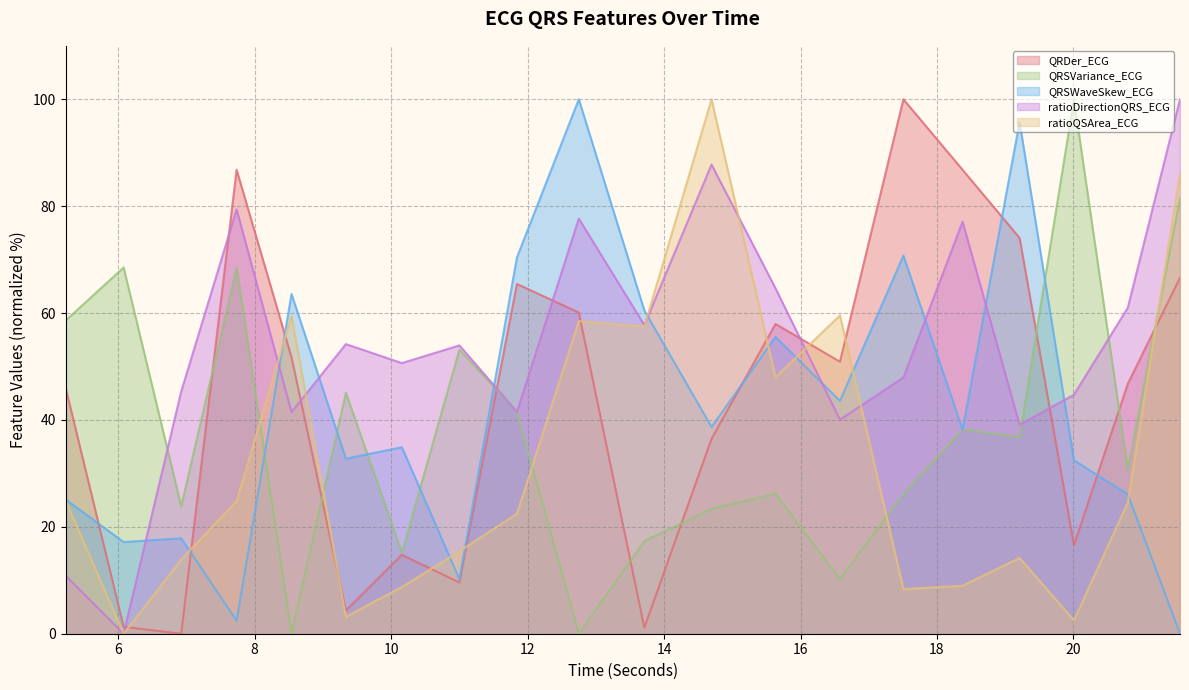

What is the spread (max minus min) of values at 21.5625?

100.0